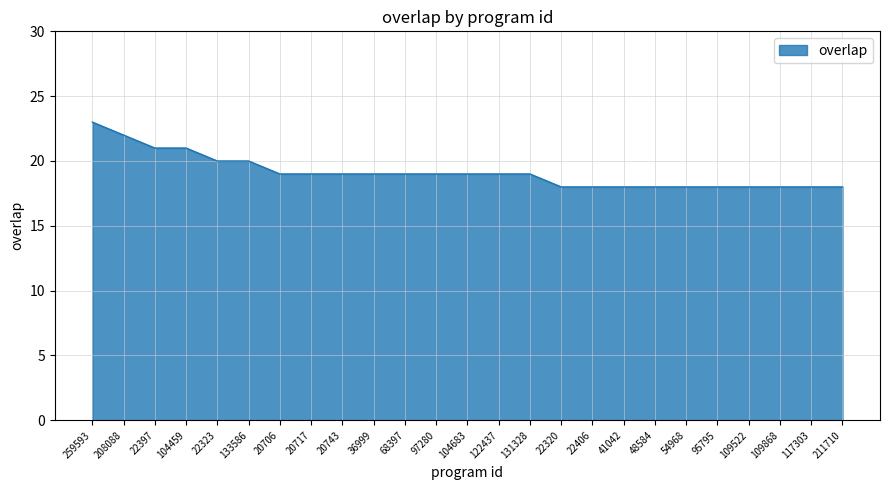

Reading right to left, what are all the values shown in this chart?

211710=18	117303=18	109868=18	109522=18	95795=18	54968=18	48584=18	41042=18	22406=18	22320=18	131328=19	122437=19	104683=19	97280=19	68397=19	36999=19	20743=19	20717=19	20706=19	133586=20	22323=20	104459=21	22397=21	208088=22	259593=23